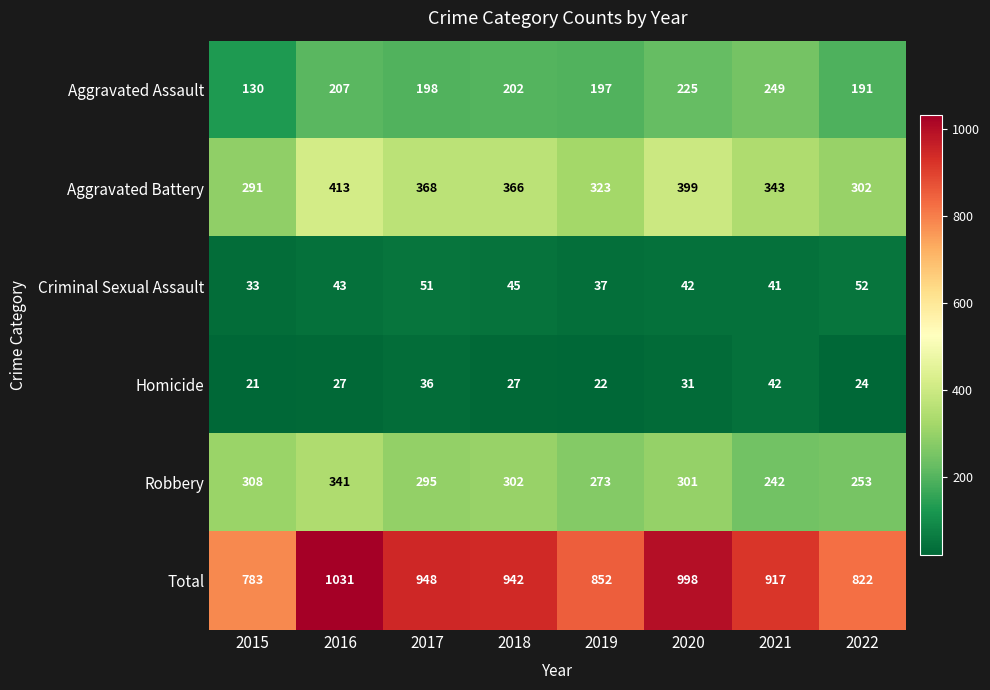

What is the difference between the Total values at 2017 and 2020?

50